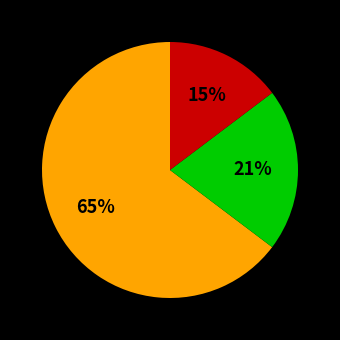

Is there a majority slice in this chart?

Yes